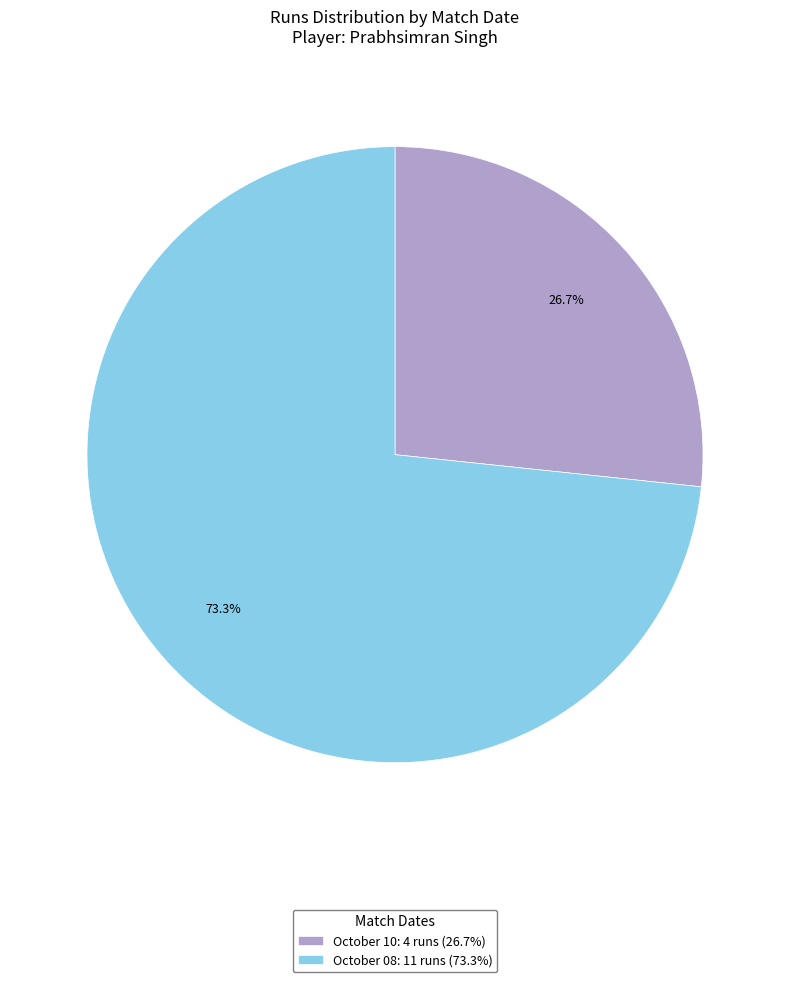

The October 08 slice represents 65% of the pie. True or false?

False